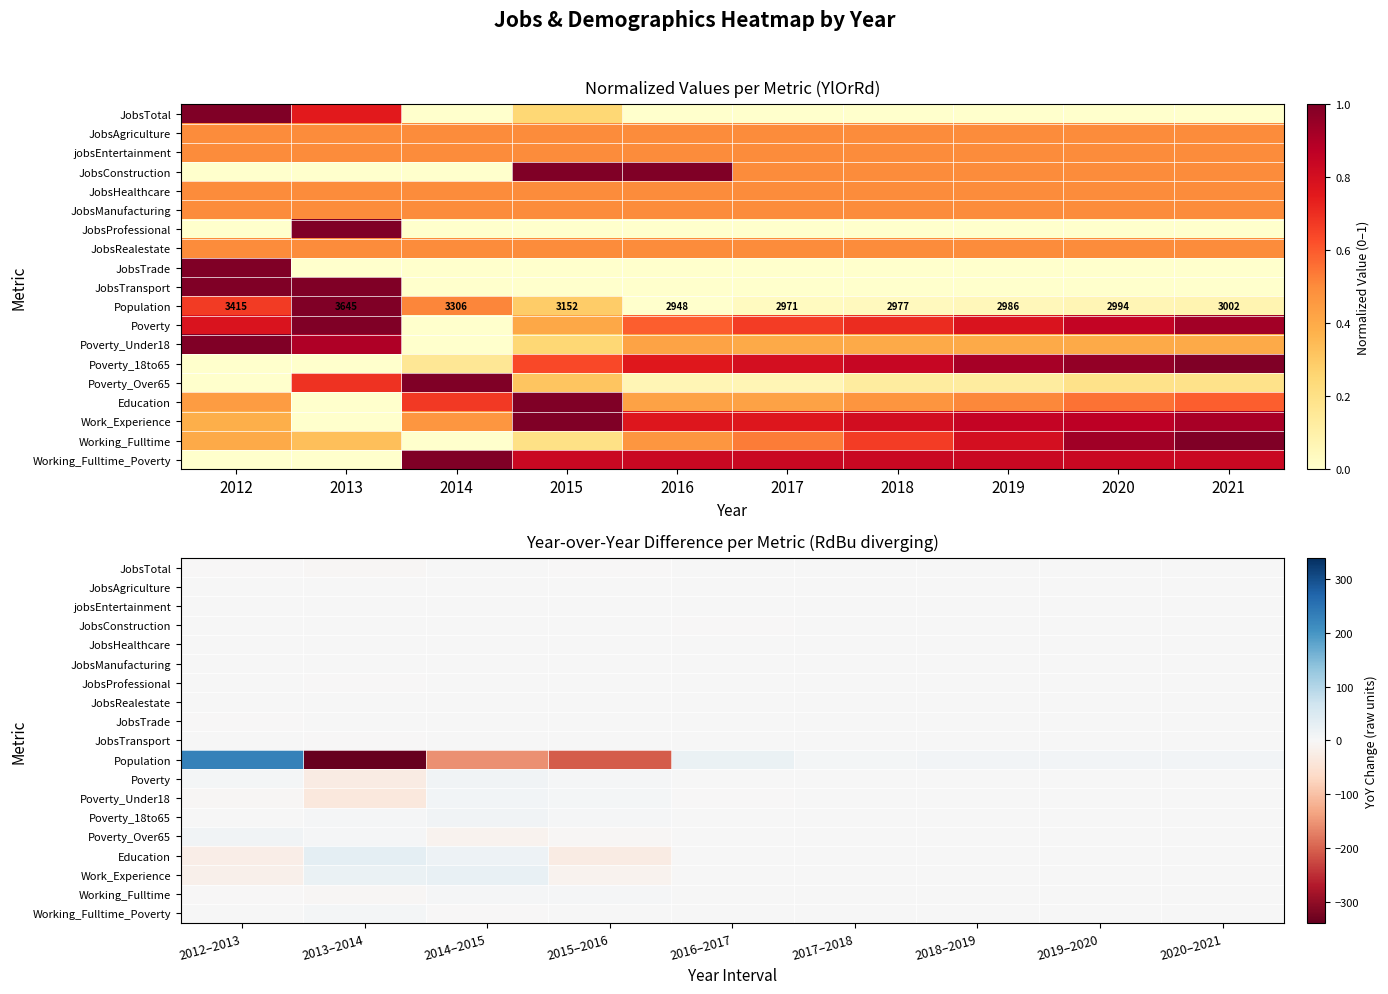

Rank the series by their maximum value, from lowest to highest.

JobsAgriculture, jobsEntertainment, JobsHealthcare, JobsManufacturing, JobsRealestate, JobsTrade, JobsTransport, JobsTotal, JobsProfessional, JobsConstruction, Working_Fulltime, Working_Fulltime_Poverty, Poverty_Under18, Poverty, Poverty_Over65, Poverty_18to65, Work_Experience, Education, Population